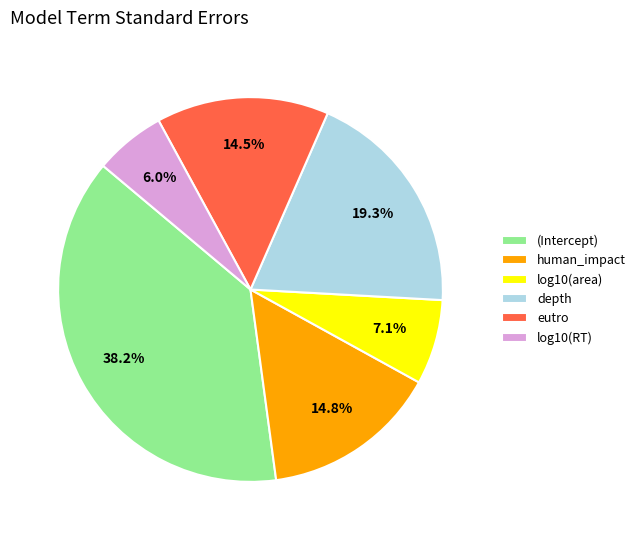

The log10(RT) slice represents 6% of the pie. True or false?

True